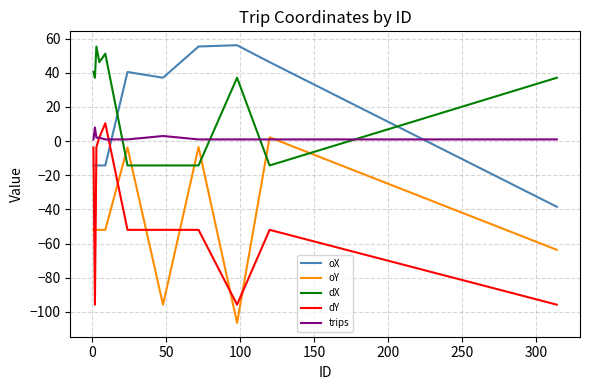

How many lines are shown in the chart?

5